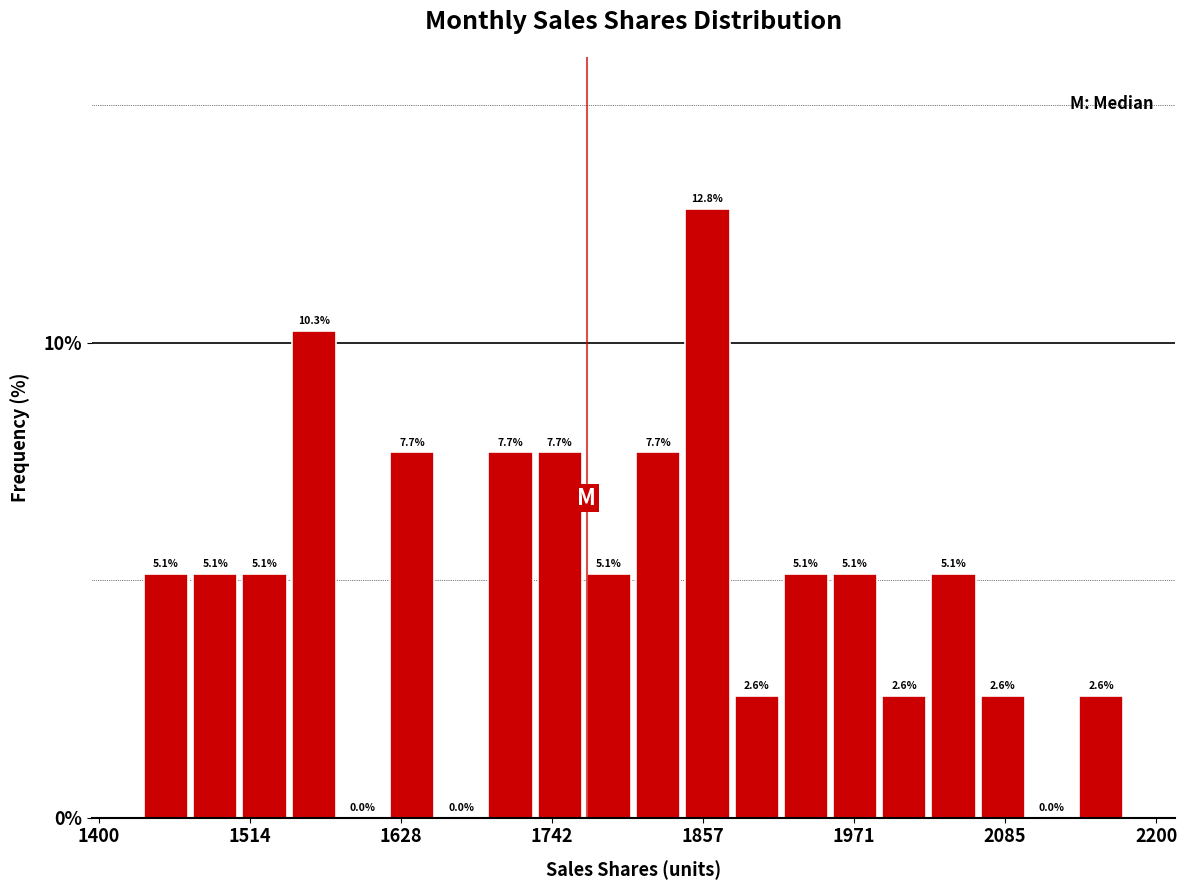

Read against the x-axis, roughly where is the centre of the tallest bar?

1860